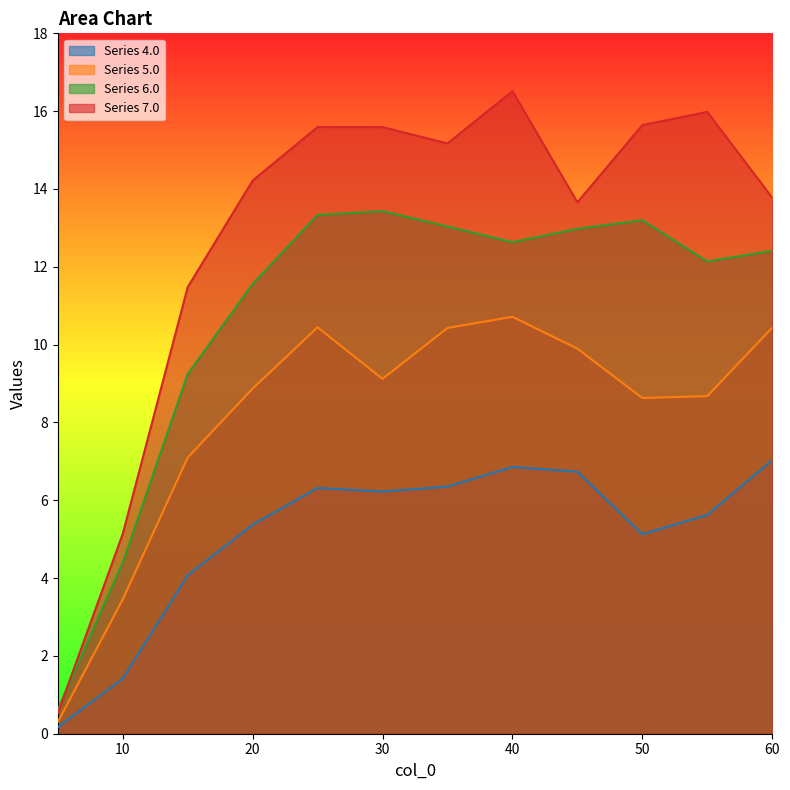

Which has a higher value, 10.0 or 25.0?

25.0